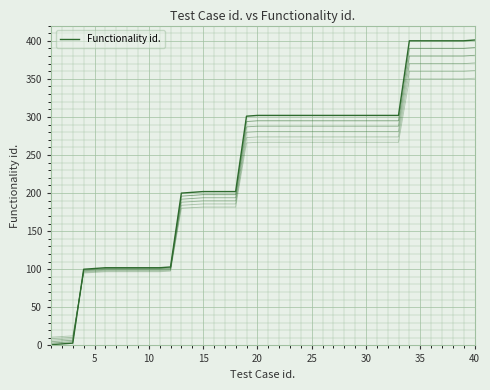

Count the number of categories in the chart.

40